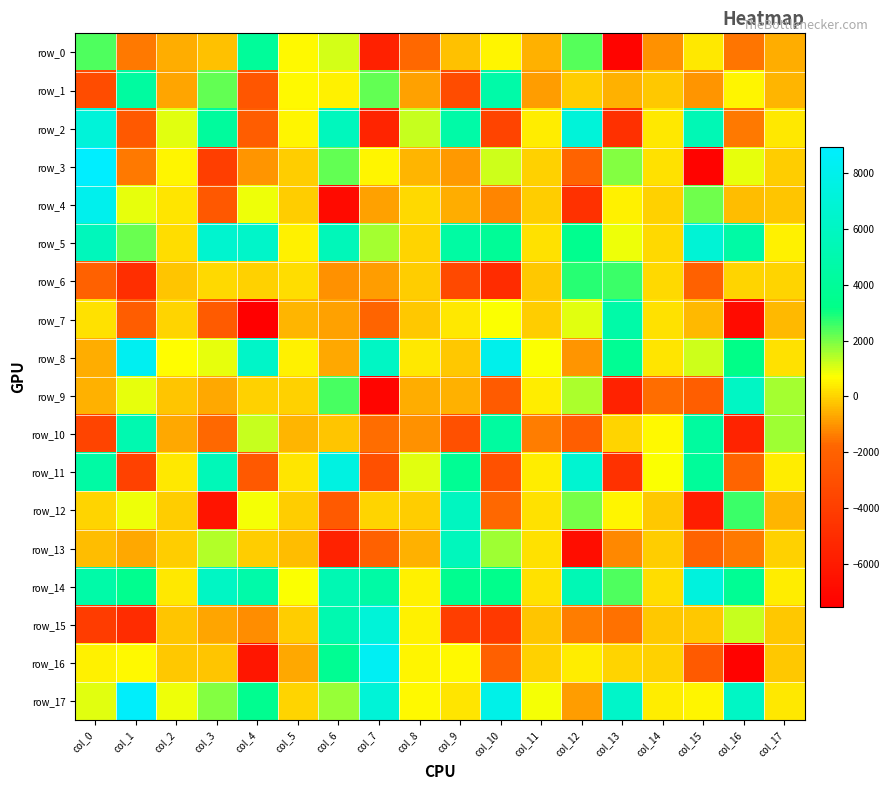

True or false: row_9 has a value of -2615.5 at col_14.

False